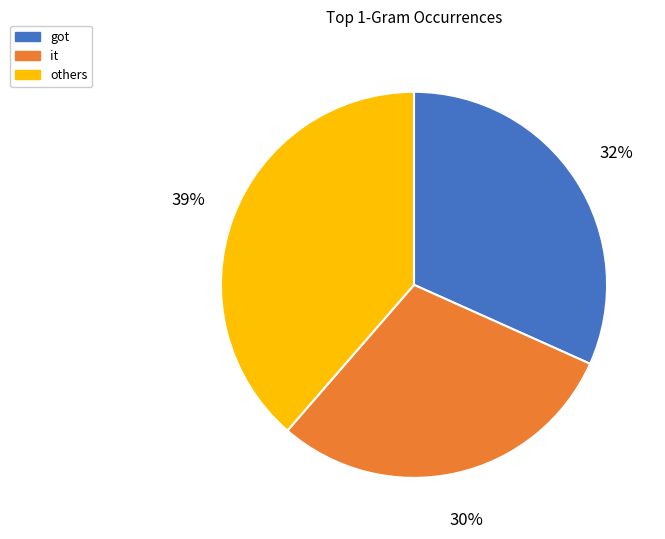

To the nearest percent, what is the difference between the largest and smallest slice percentages?

9%